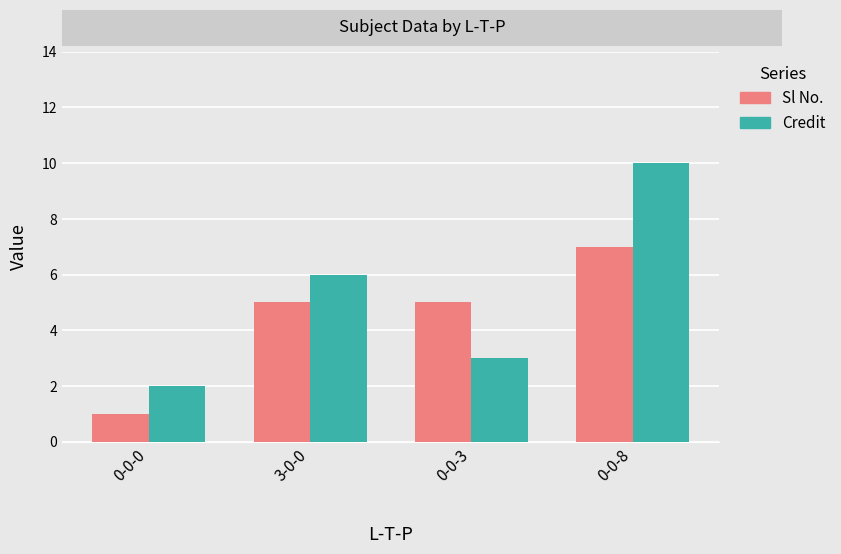

Is it true that Sl No. equals 7 at 0-0-8?

True